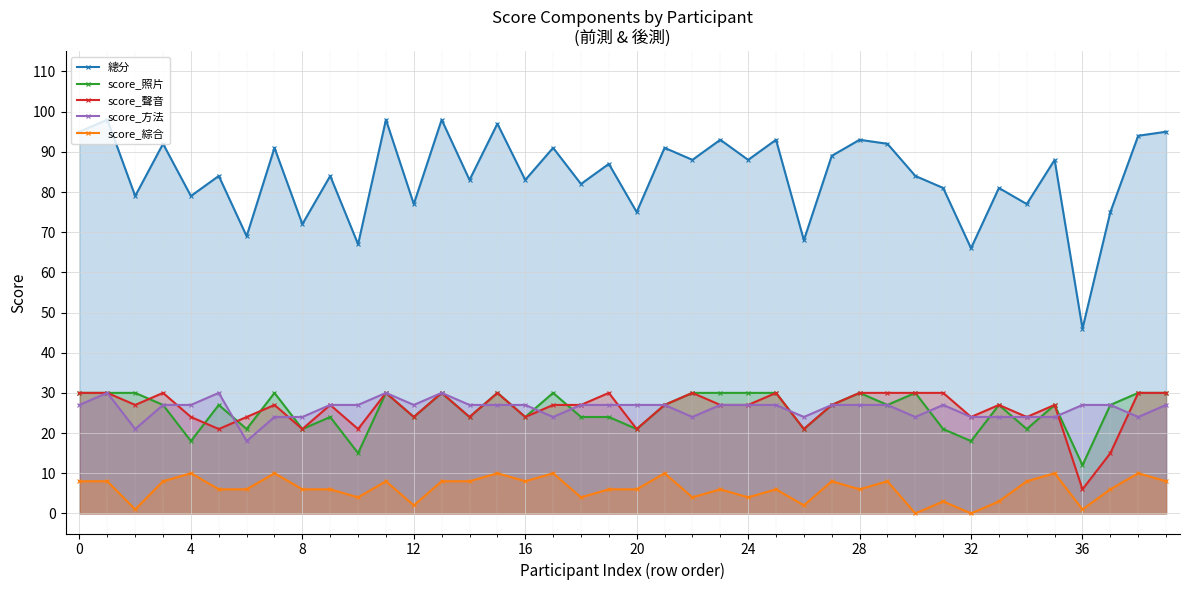

True or false: score_綜合 has more than 0 points higher than both neighbors.

True